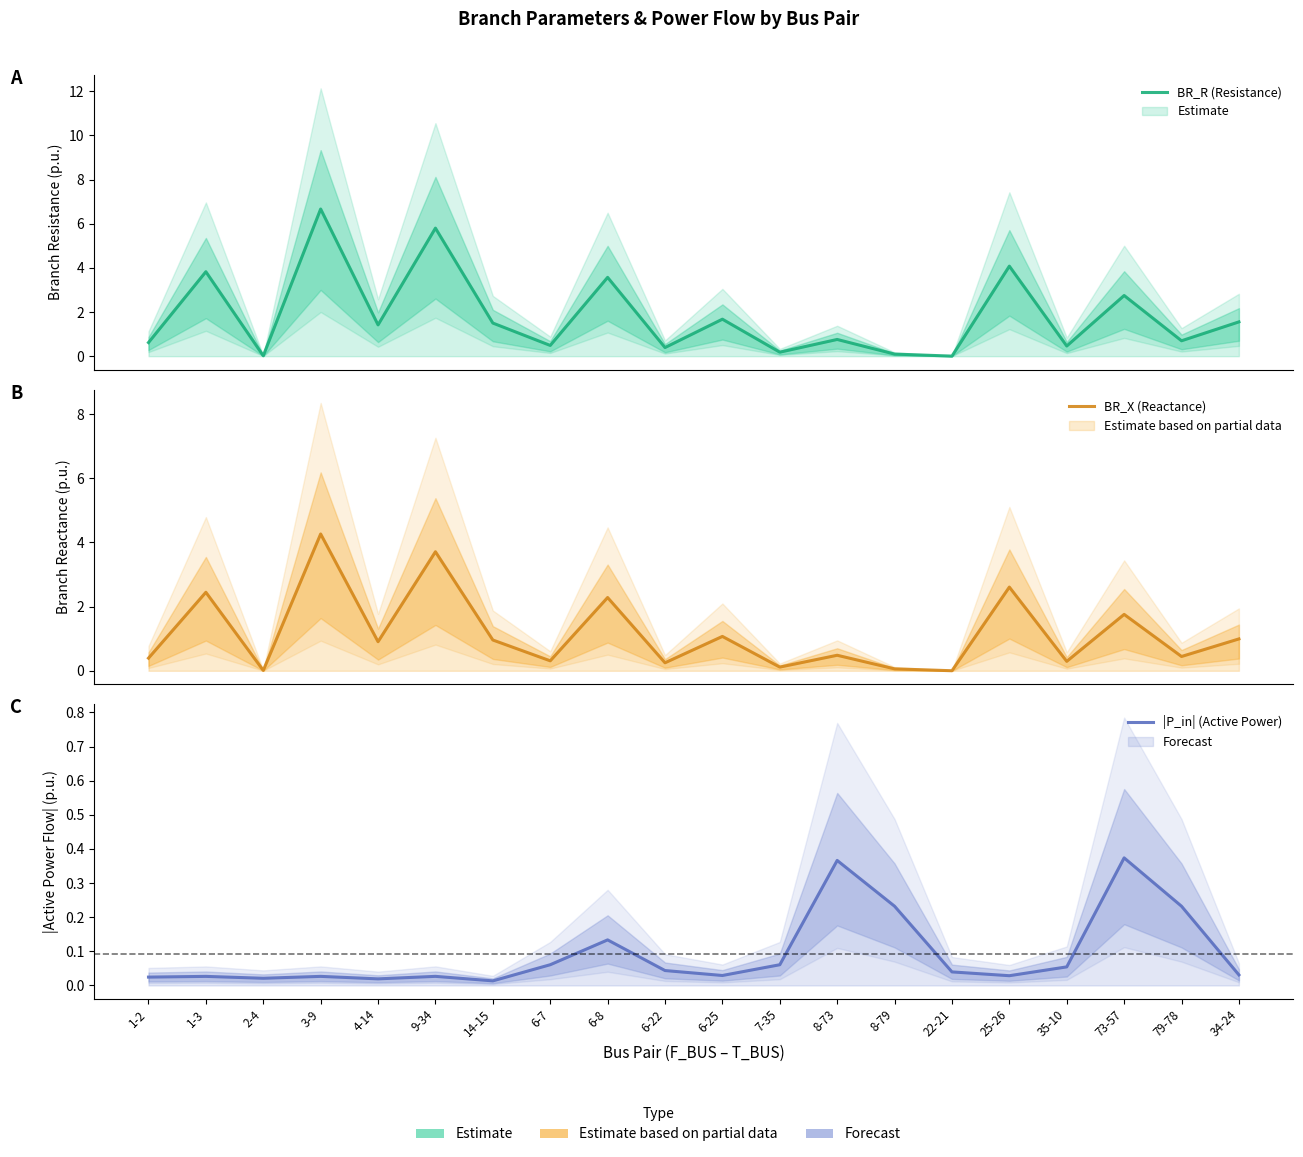

What is the difference between the BR_R (Resistance) values at 8-79 and 4-14?

1.3